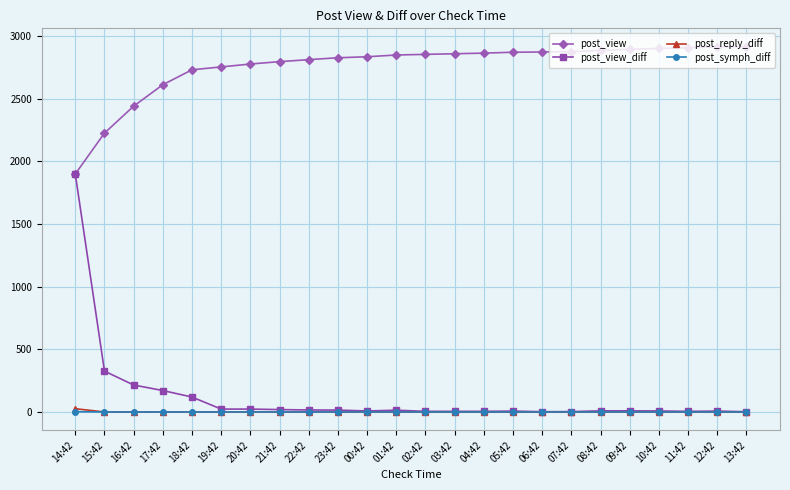

True or false: post_view_diff has a value of 23 at 19:42.

True